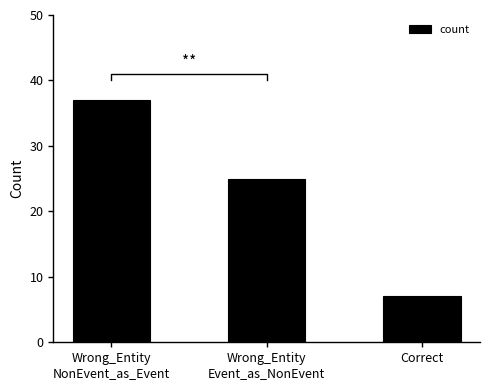

How many values are between 7 and 37?

3